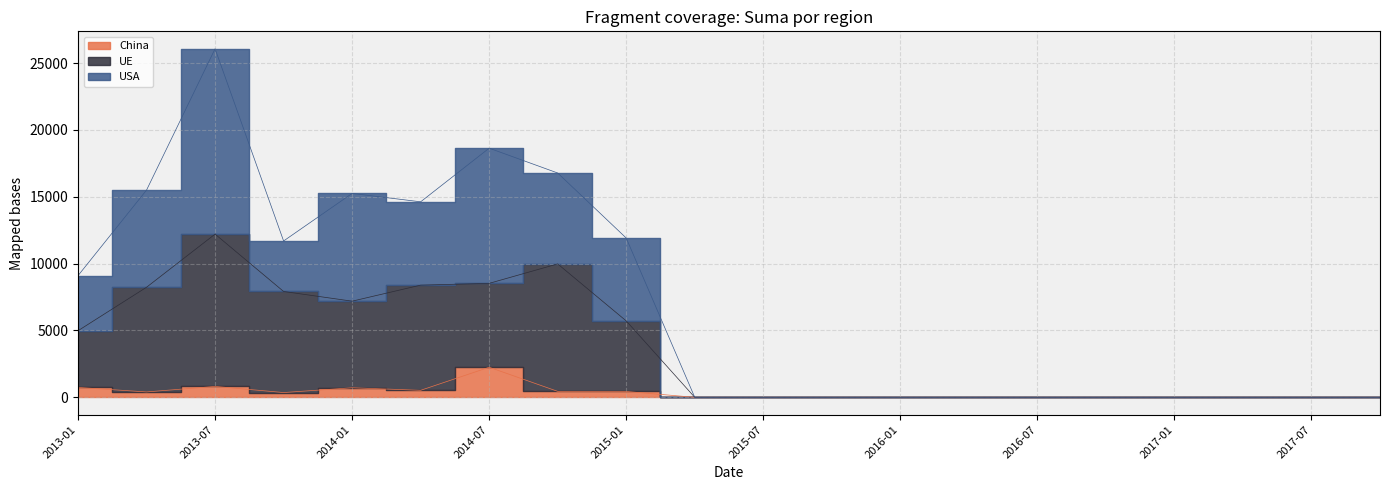

What is the sum of the USA values at 2014-10 and 2017-04?

16776